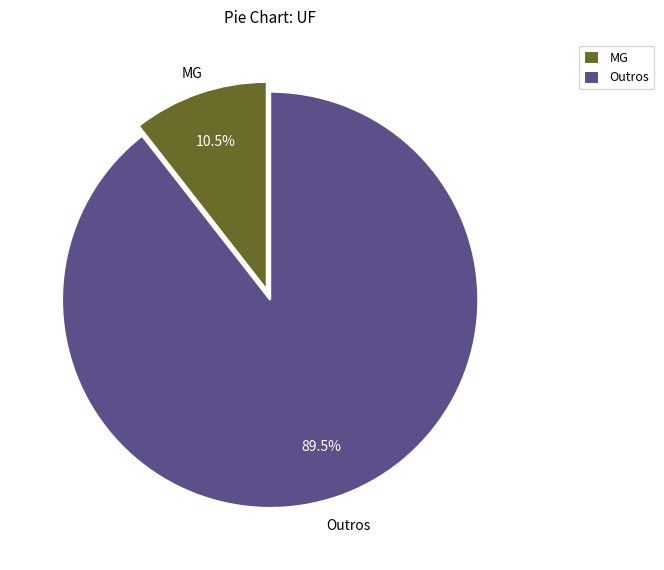

Which category has the biggest portion of the pie?

Outros